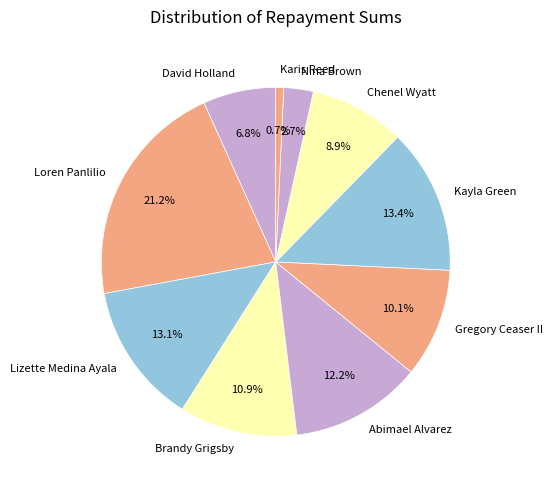

How much of the chart is everything except Kayla Green?

86.6%